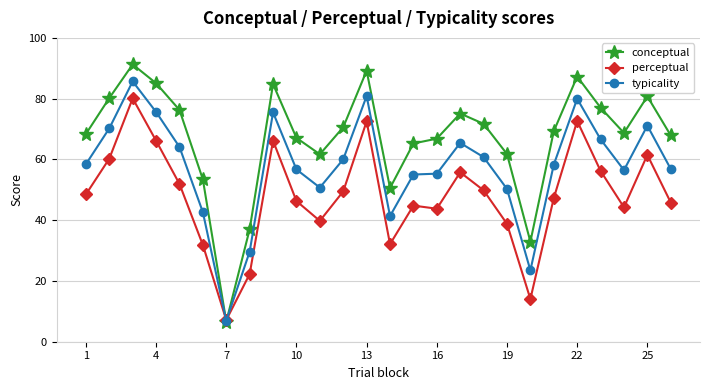

How many lines are shown in the chart?

3